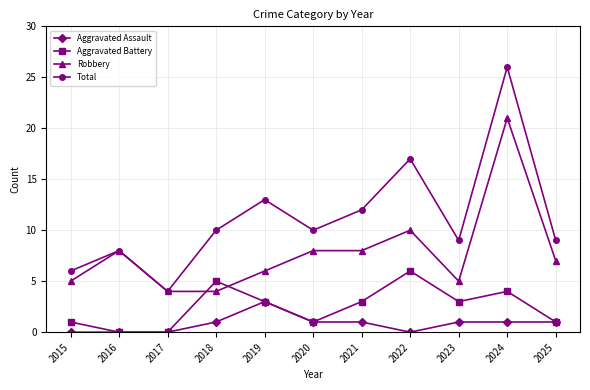

True or false: Total has more than 1 interior local peaks.

True